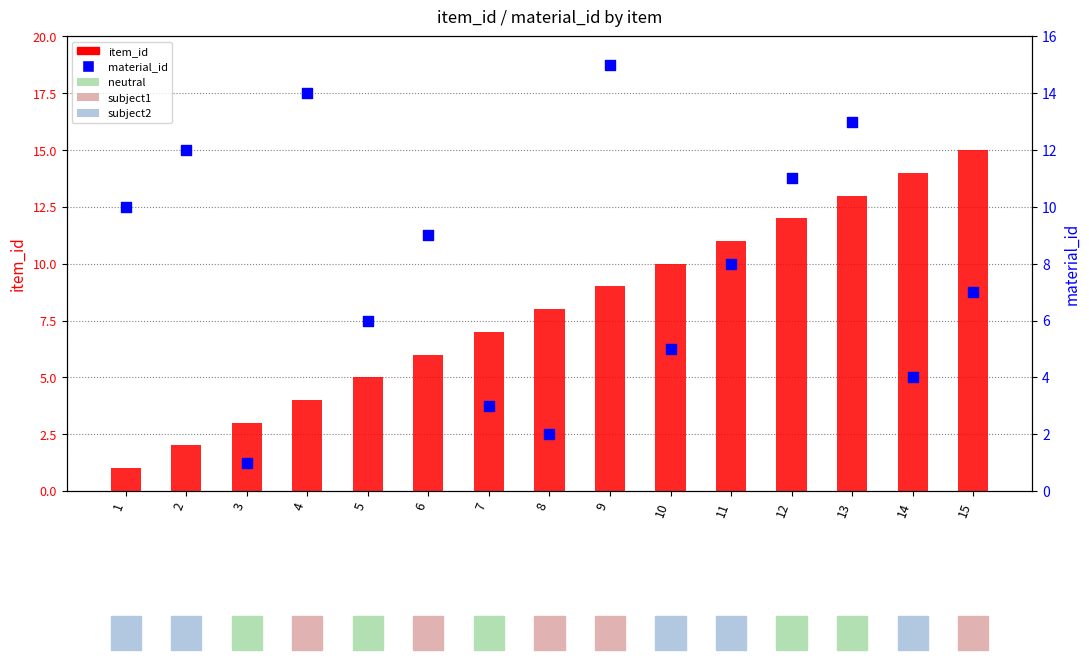

What is the total value across all series at 15?

22